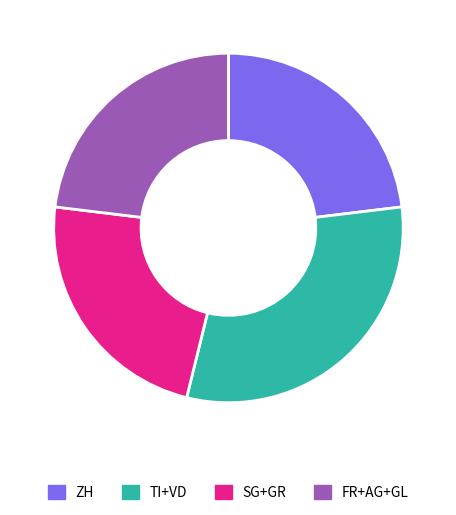

Do ZH and FR+AG+GL together represent more than half of the pie?

No